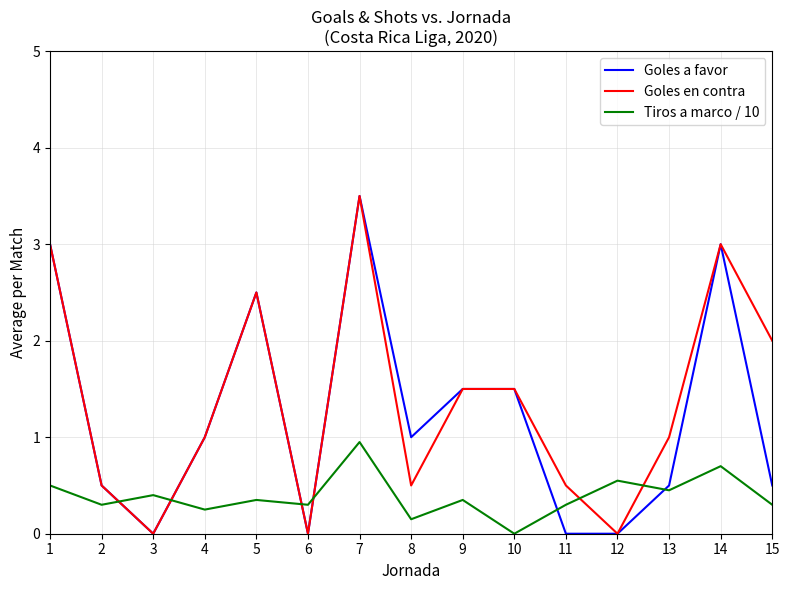

What is the greatest value displayed?

3.5